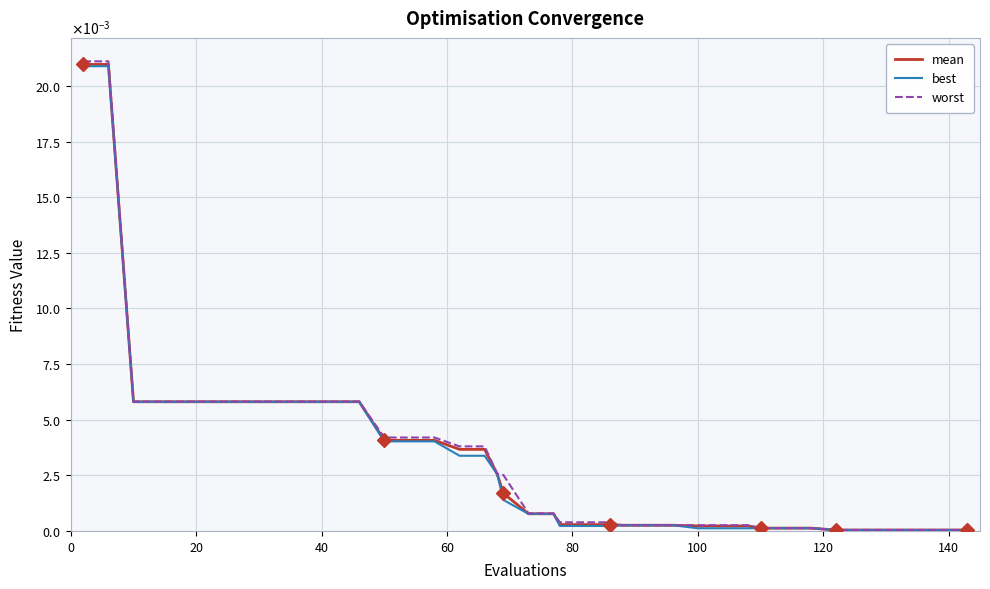

Is this an area chart (filled region under the line)?

No